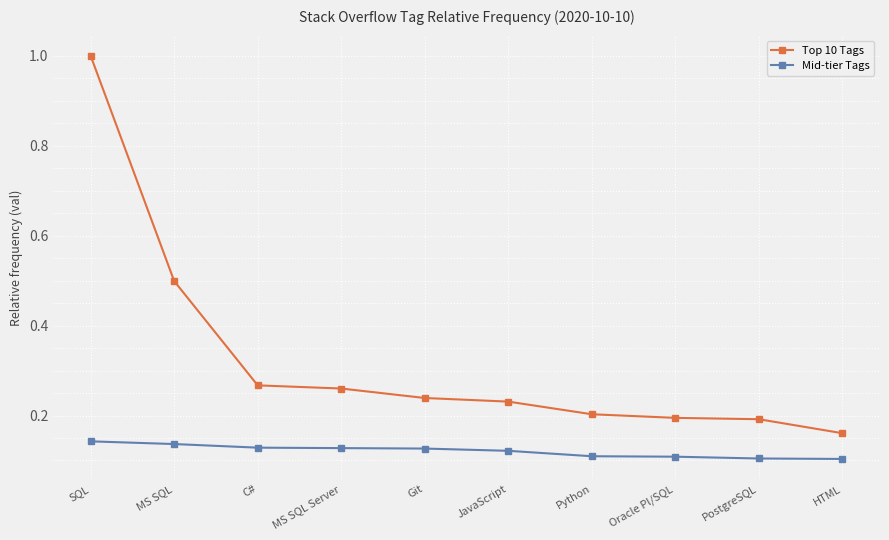

At which category is the sum across all series the highest?

SQL